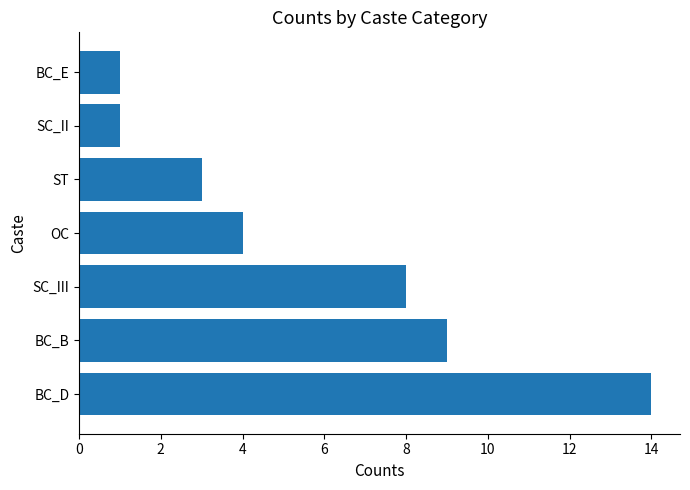

What is the change in value from OC to BC_E?

-3